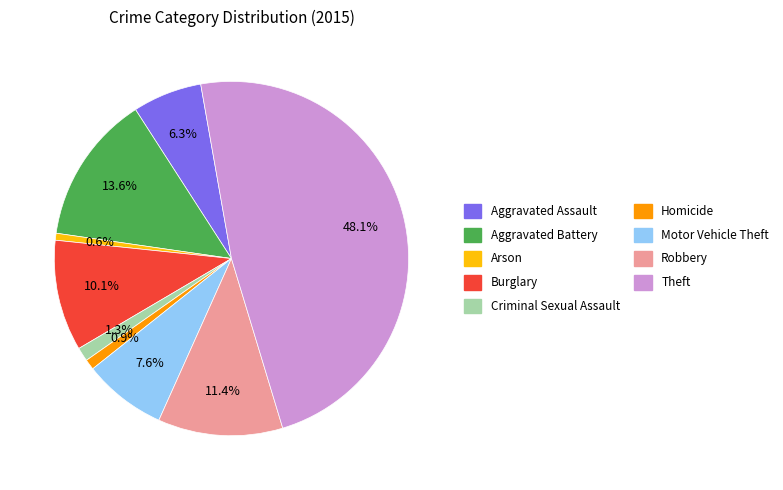

Does any single category account for the majority?

No